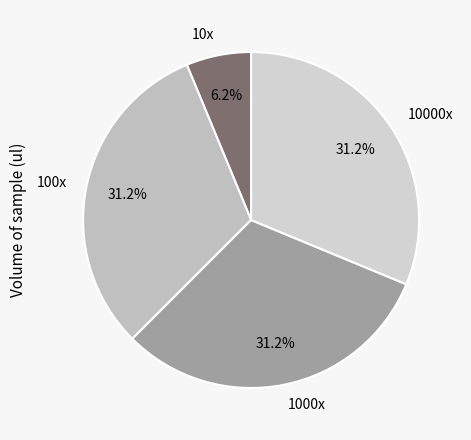

Does 10000x represent more than half of the total?

No